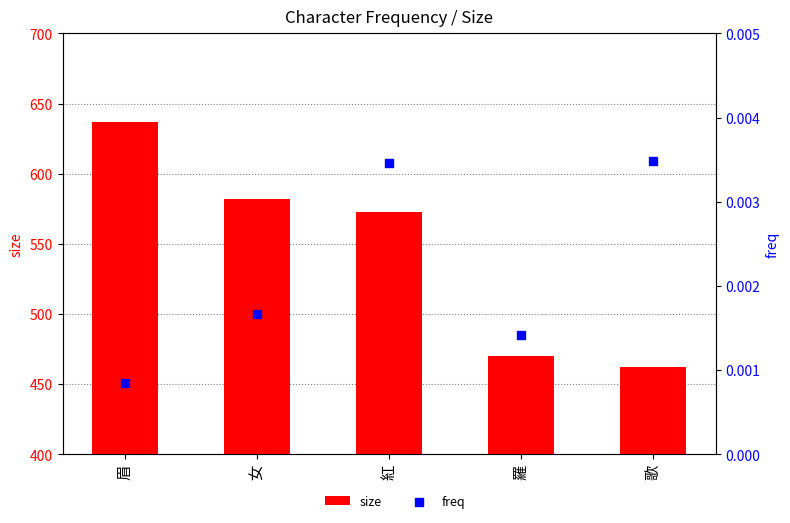

At how many categories does at least one series exceed 455?

5